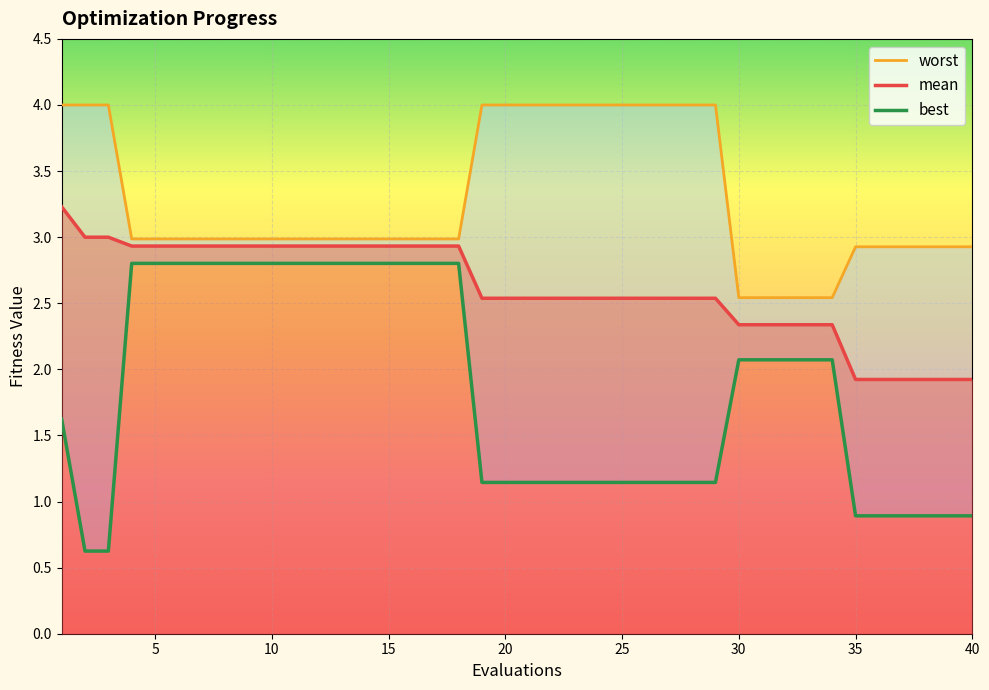

At which label is mean closest to 2?

34